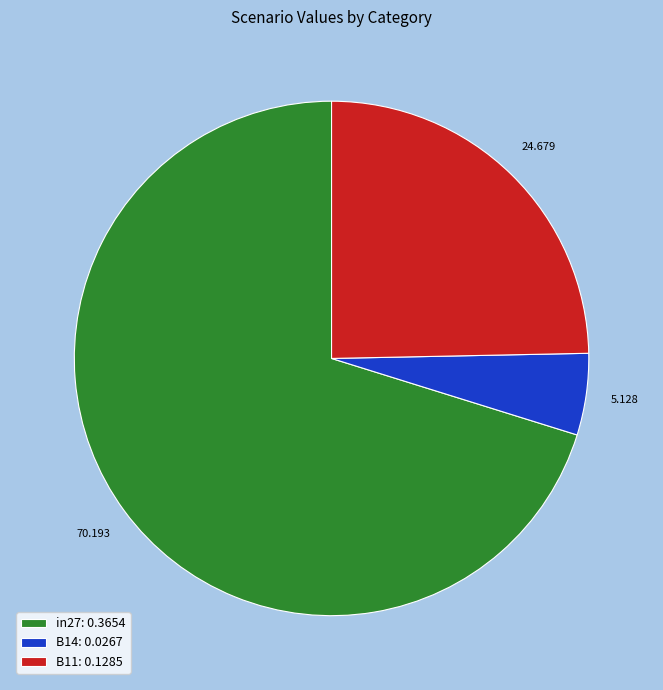

Between B11 and in27, which is larger?

in27